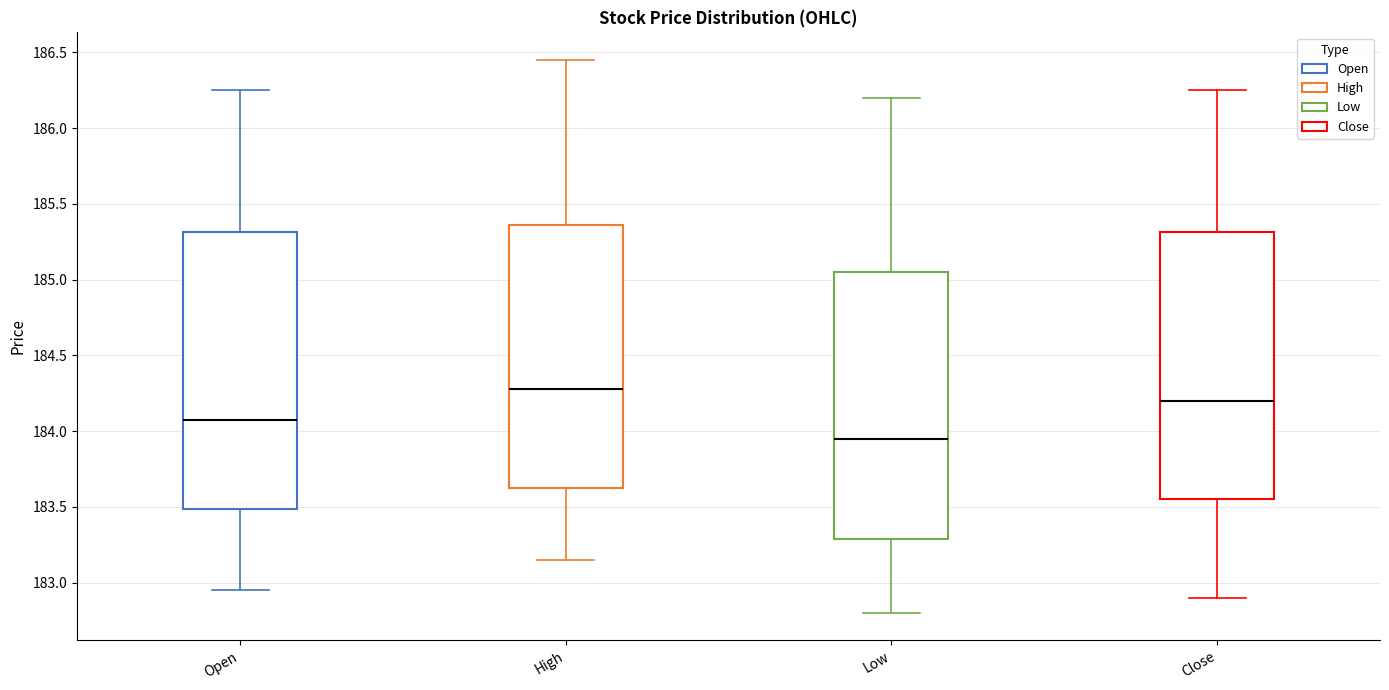

Reading left to right, read every box against the y-axis: the position of its median line, the range the box covers, and the ends of its whiskers. The values are not printed on the chart, so give them approximately, as read against the axis.

Open: median 184.05, box 183.50 to 185.30, whiskers 182.95 to 186.25
High: median 184.30, box 183.60 to 185.35, whiskers 183.15 to 186.45
Low: median 183.95, box 183.30 to 185.05, whiskers 182.80 to 186.20
Close: median 184.20, box 183.55 to 185.30, whiskers 182.90 to 186.25